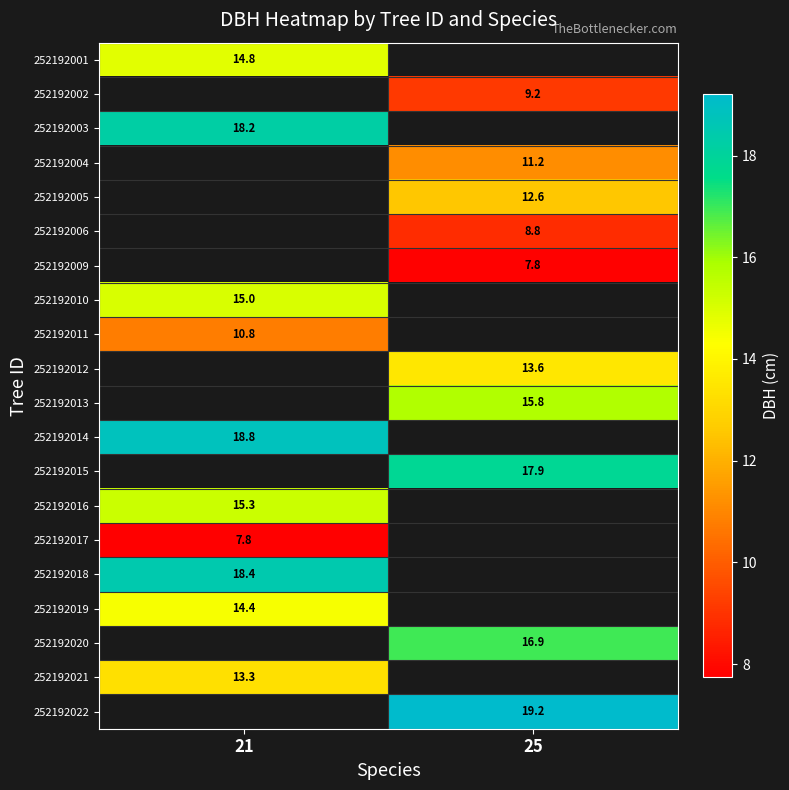

How many data points in 252192005 are above 12?

1